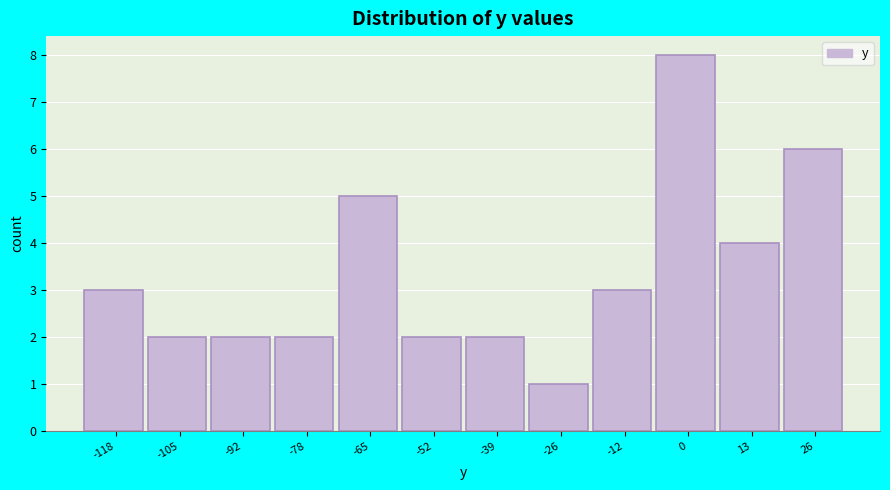

Reading left to right, what are all the values shown in this chart?

3	2	2	2	5	2	2	1	3	8	4	6